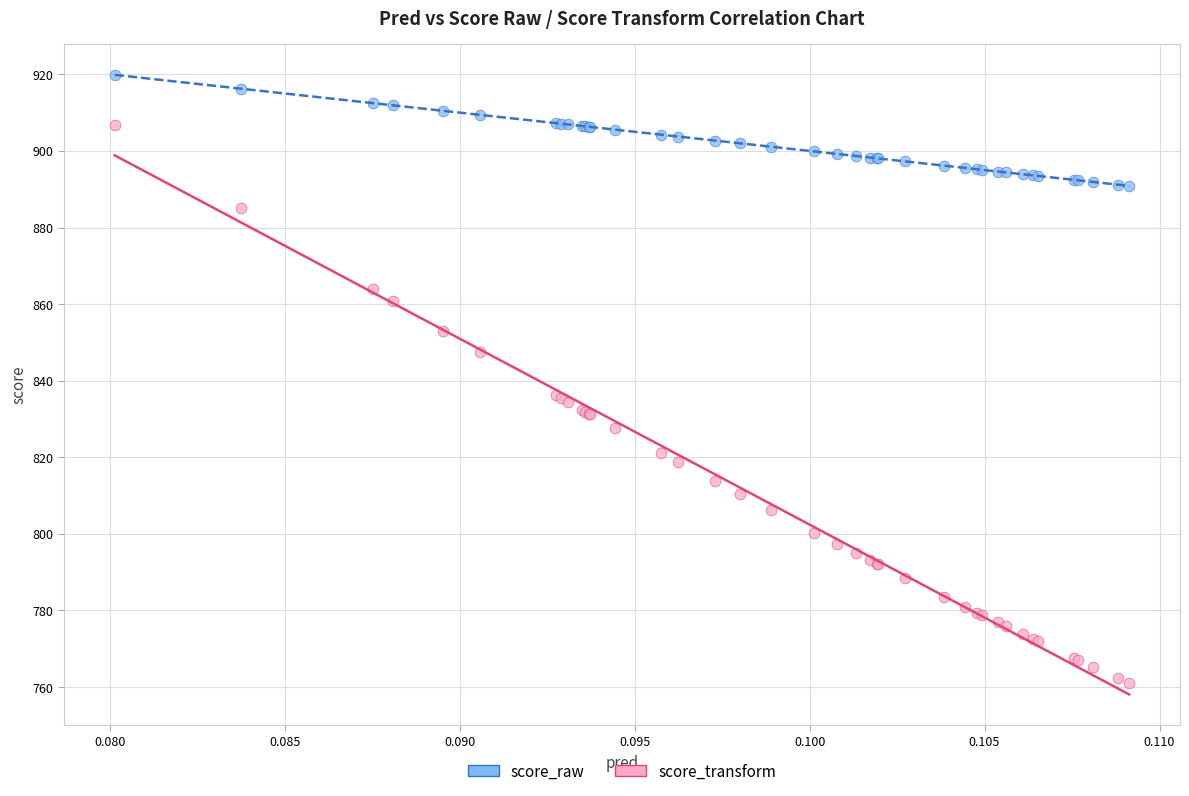

Which series has the widest spread of Y values?

score_transform